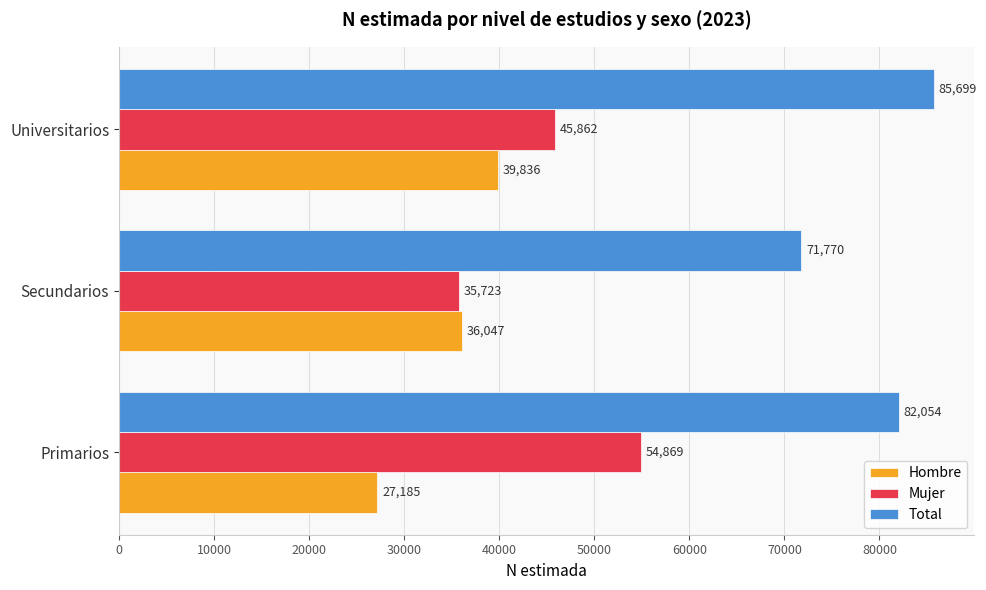

The value of Mujer at Primarios is 96653. True or false?

False